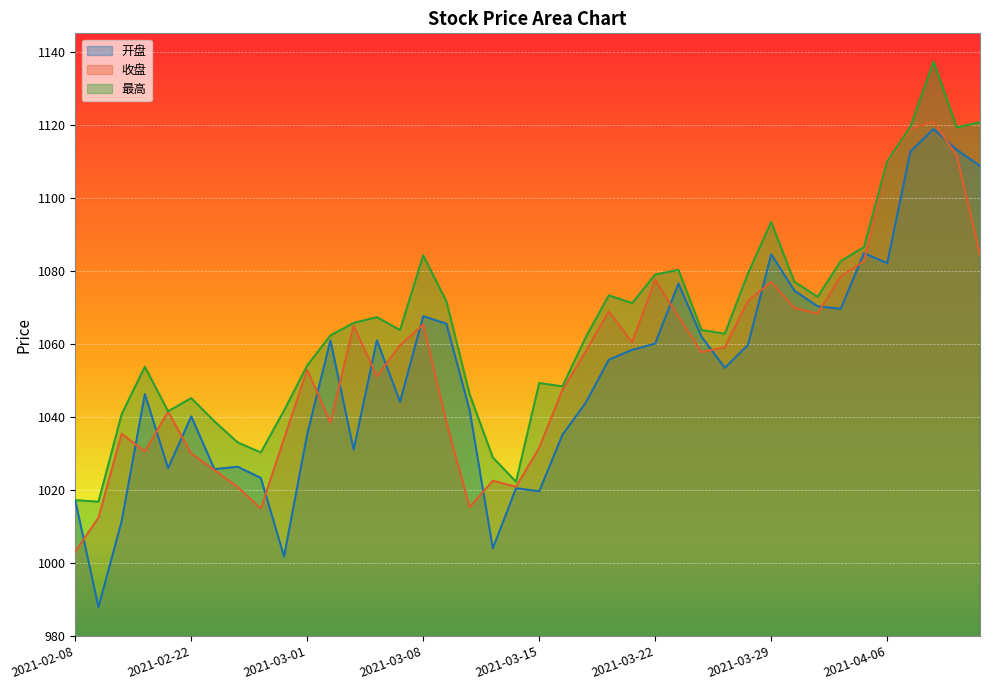

How many lines are shown in the chart?

3